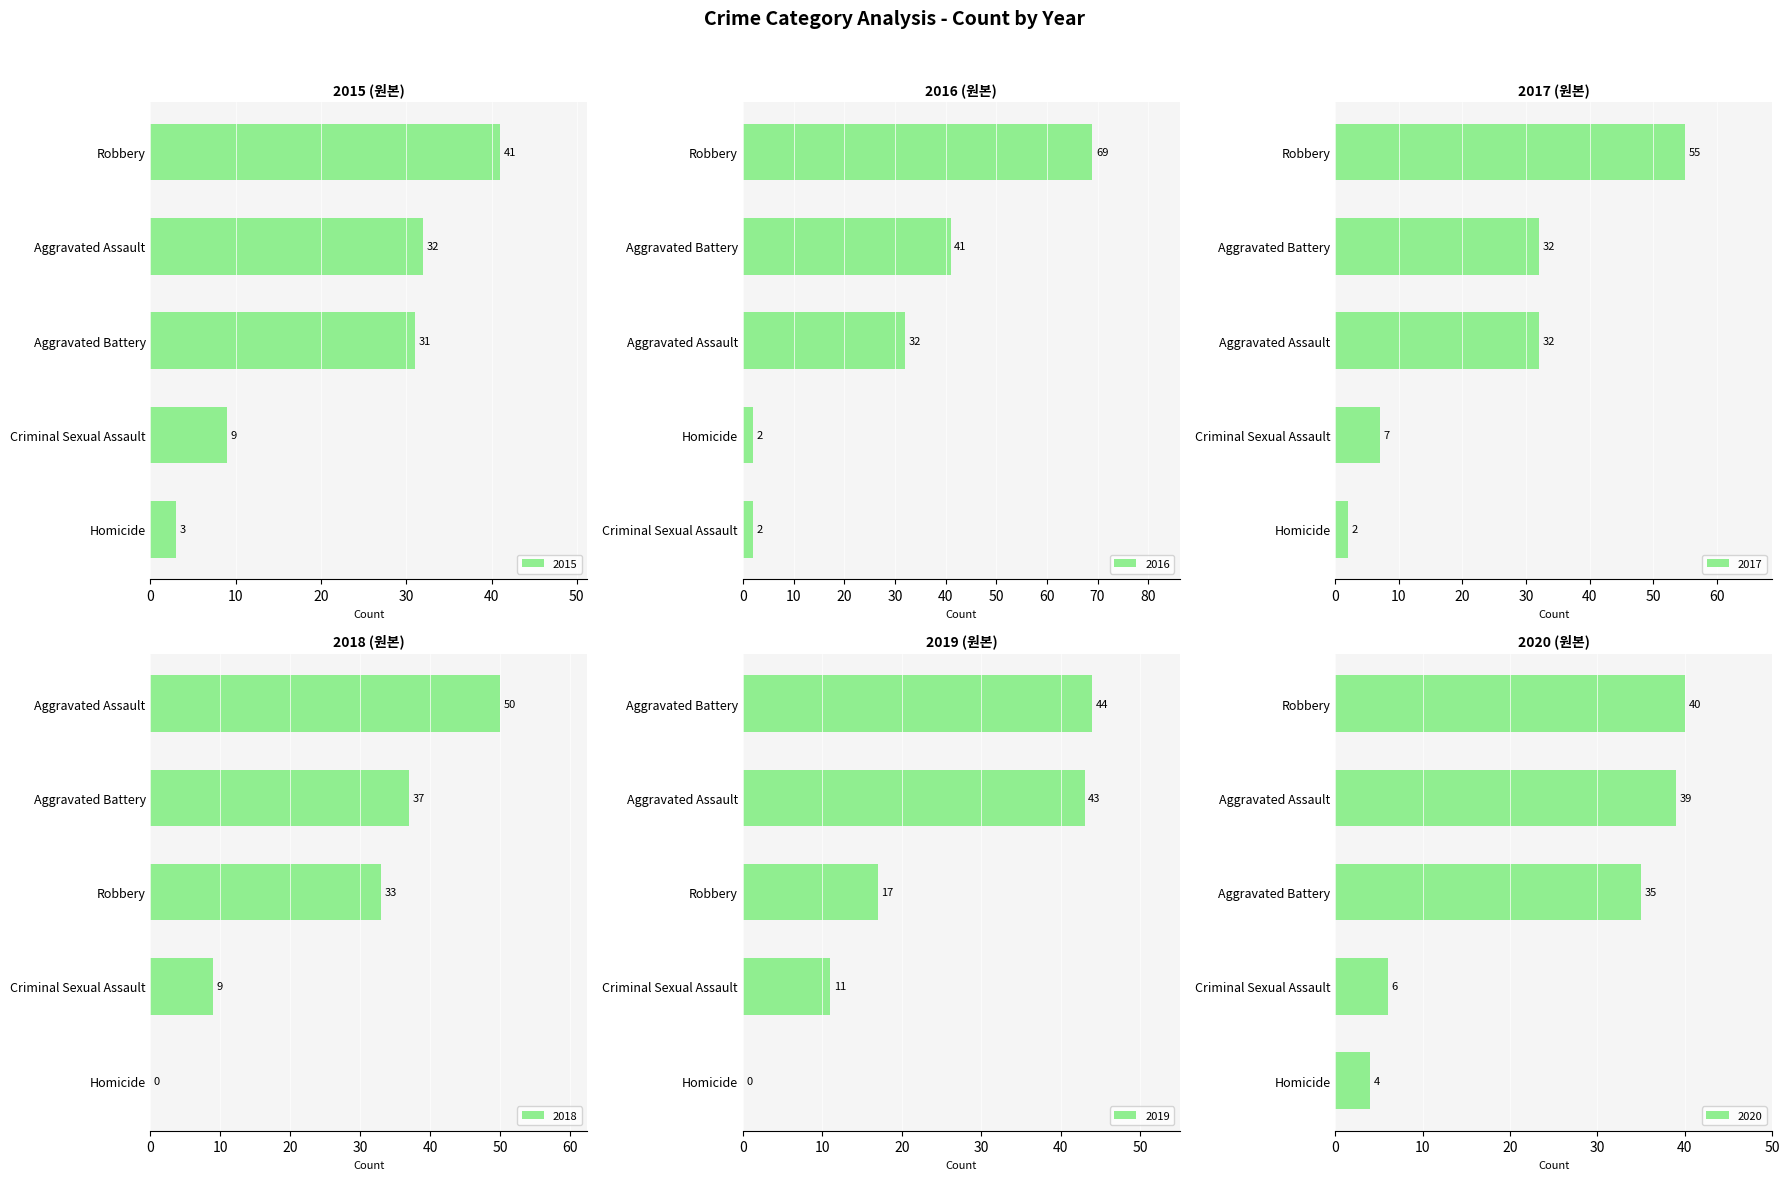

At Criminal Sexual Assault, list the series in order from largest to smallest.

2019, 2015, 2018, 2017, 2020, 2016